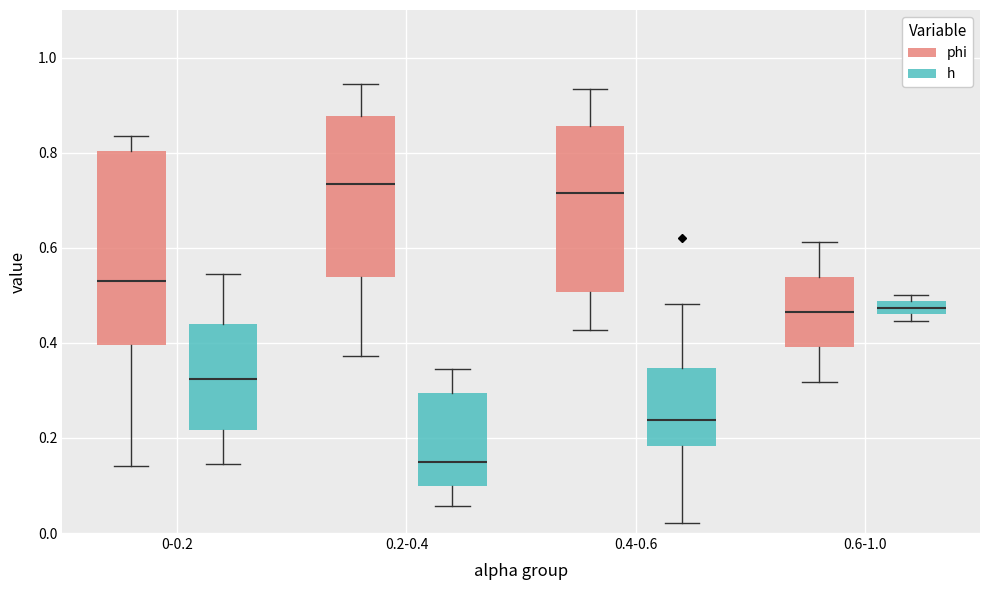

Which box has the lowest median line?

0.2-0.4 (h)